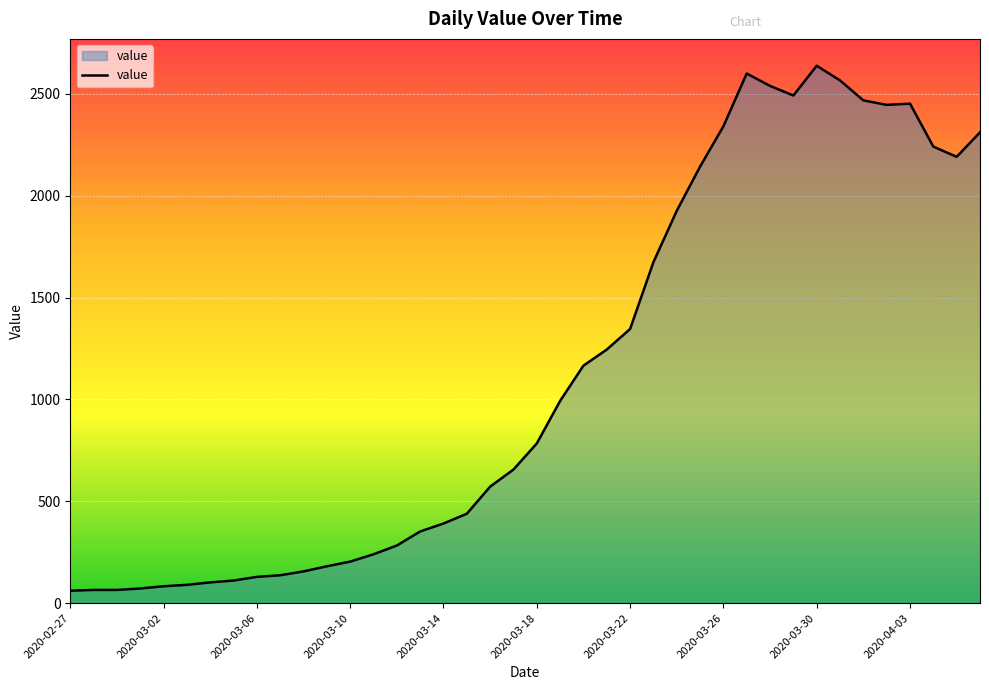

What is the minimum value shown in the chart?

61